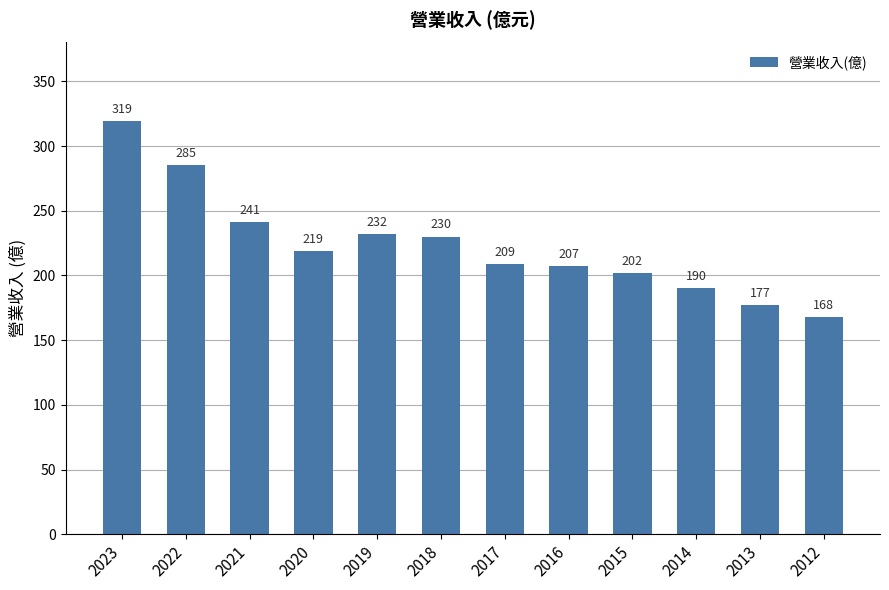

What is the difference between the maximum and minimum values?

151